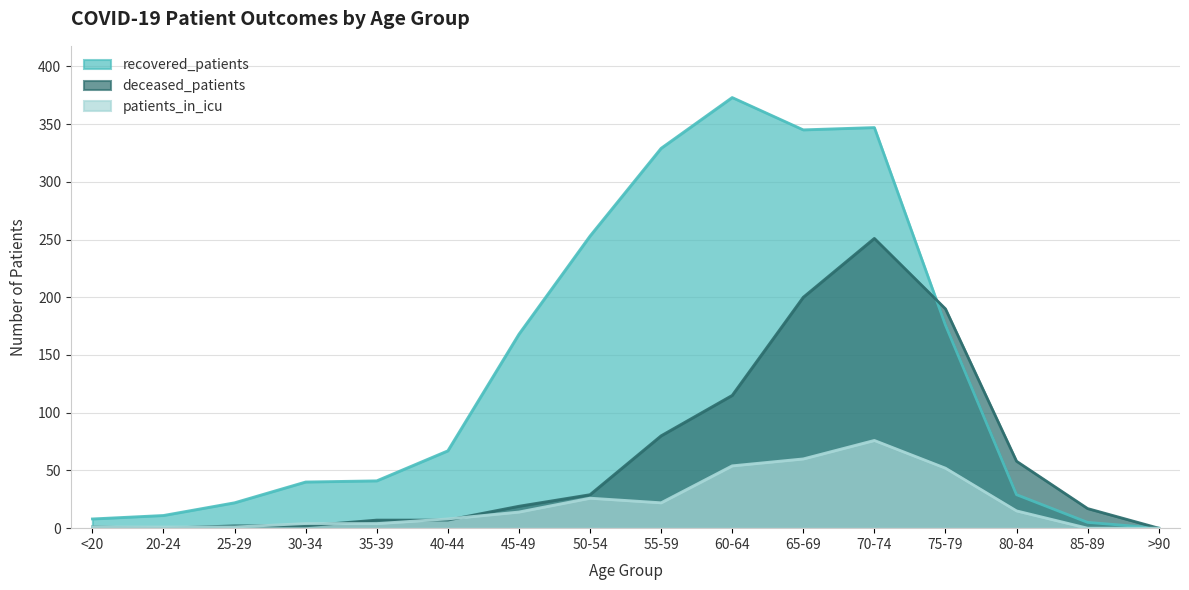

What is the difference between the highest and lowest values at 50-54?

227